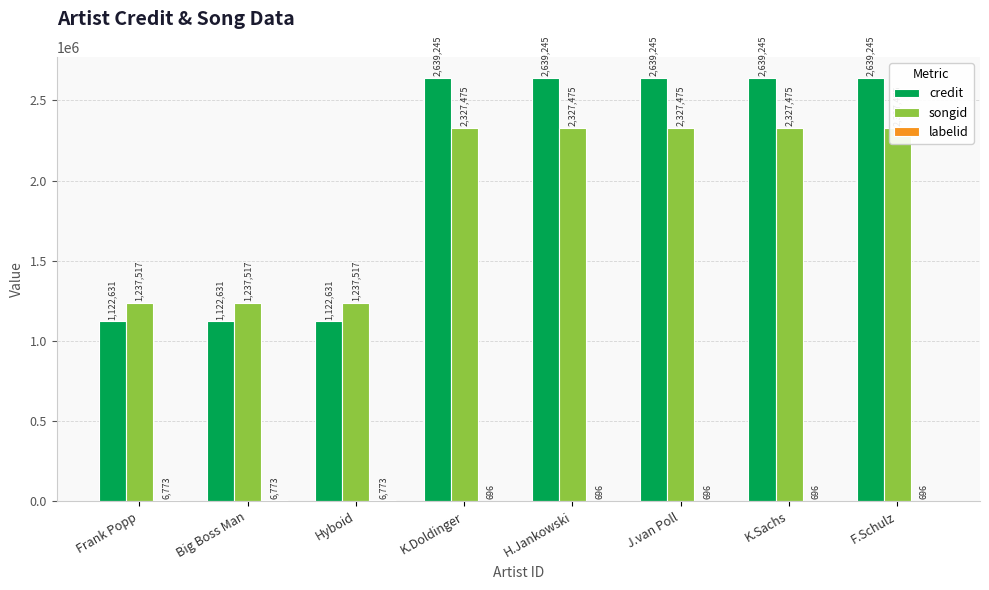

What is the sum of the songid values at J.van Poll and K.Sachs?

4654950